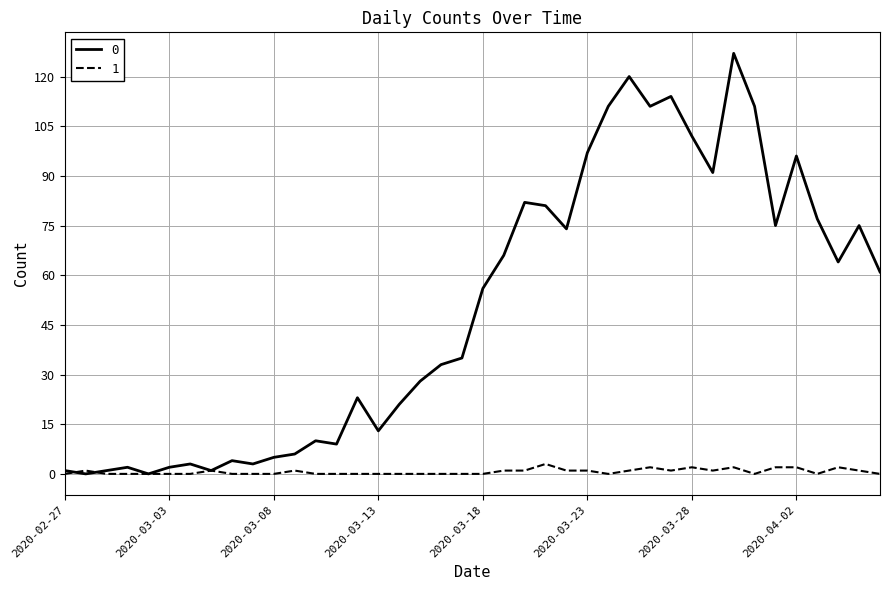

True or false: 0 has more than 1 points higher than both neighbors.

True